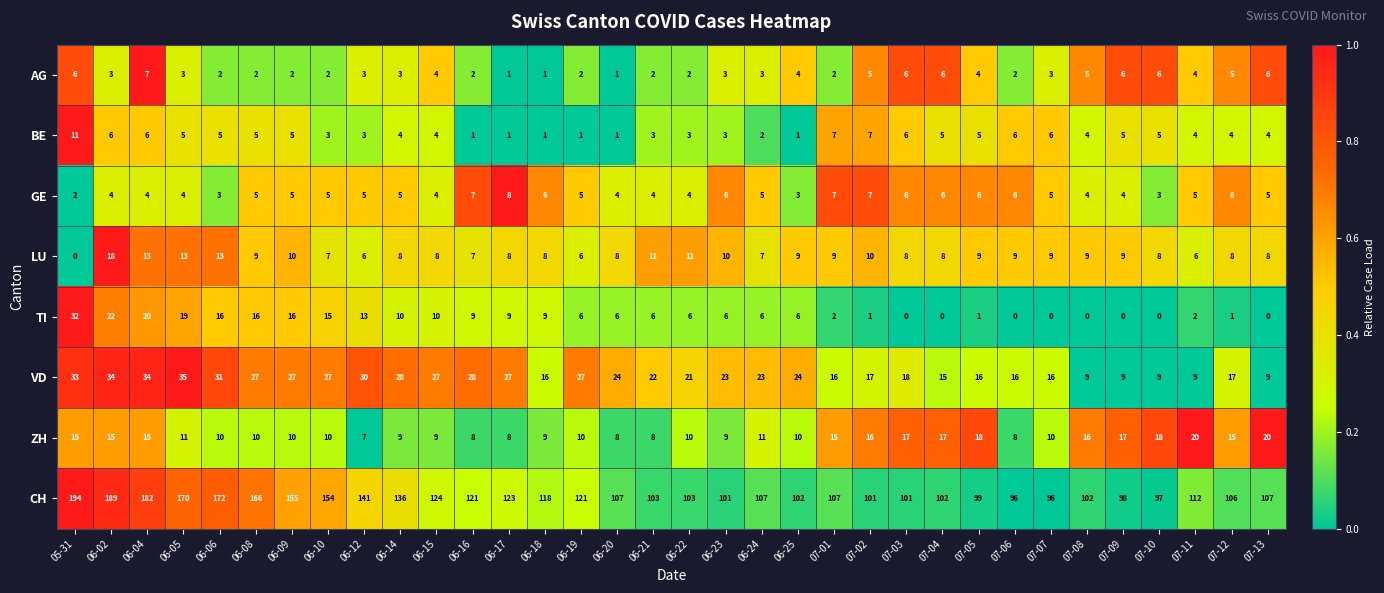

What is the sum of the TI values at 06-18 and 06-08?

25